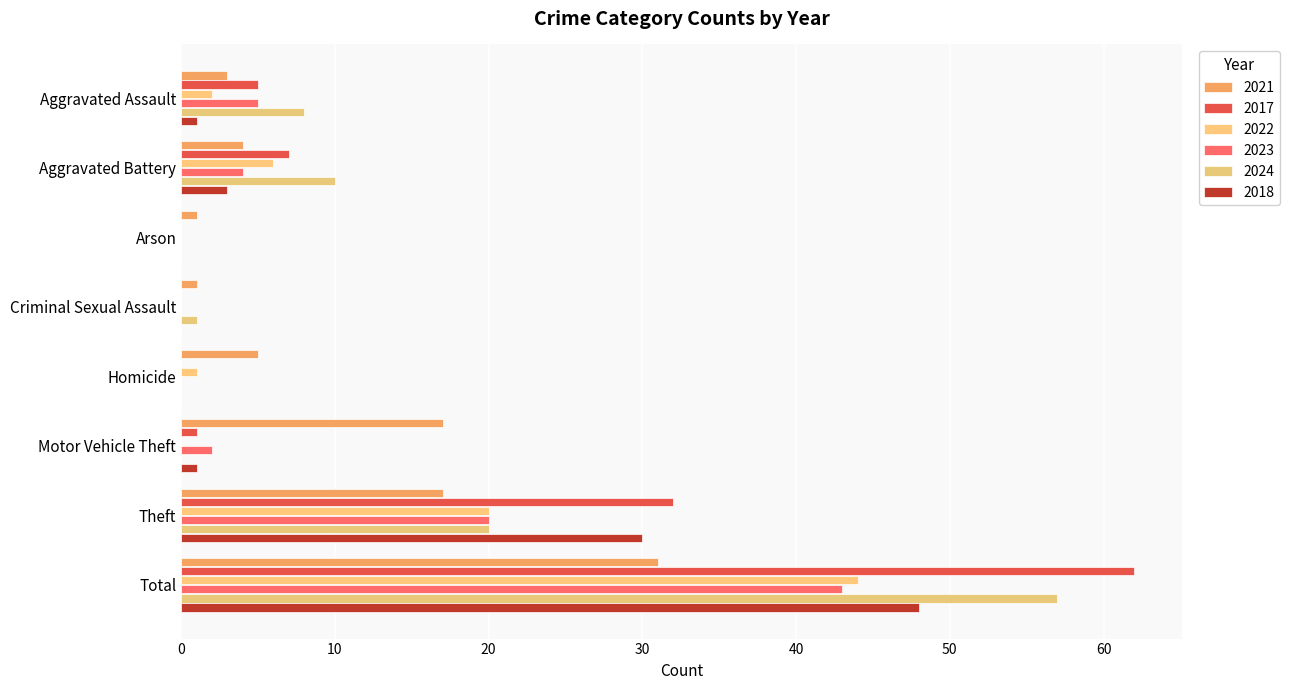

What is the label of the 8th bar from the right?

Aggravated Assault